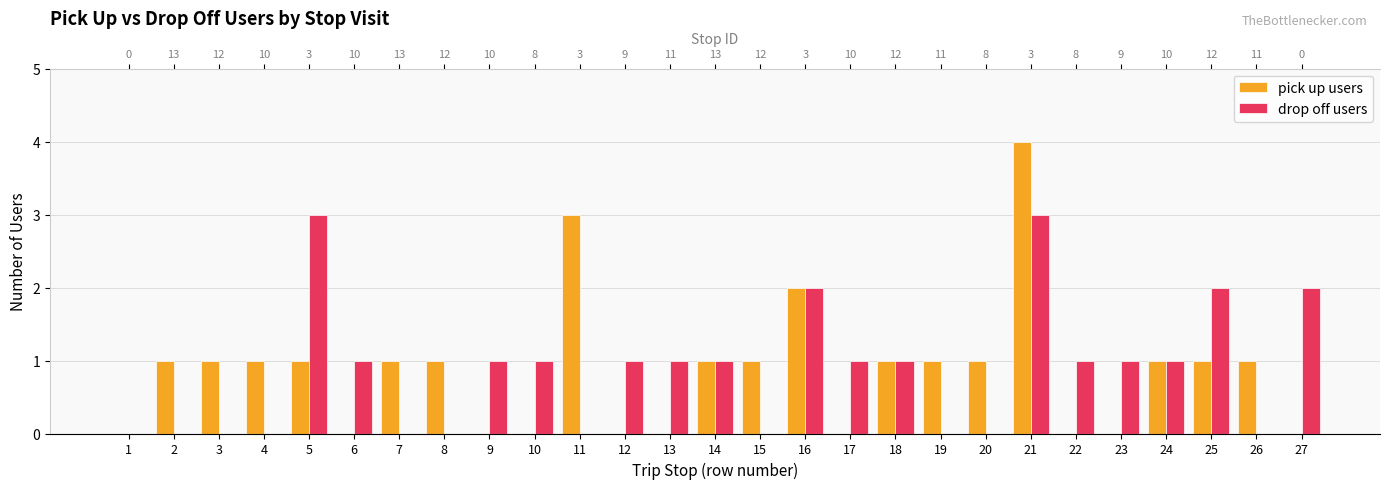

Is it true that drop off users equals 1 at 2?

False